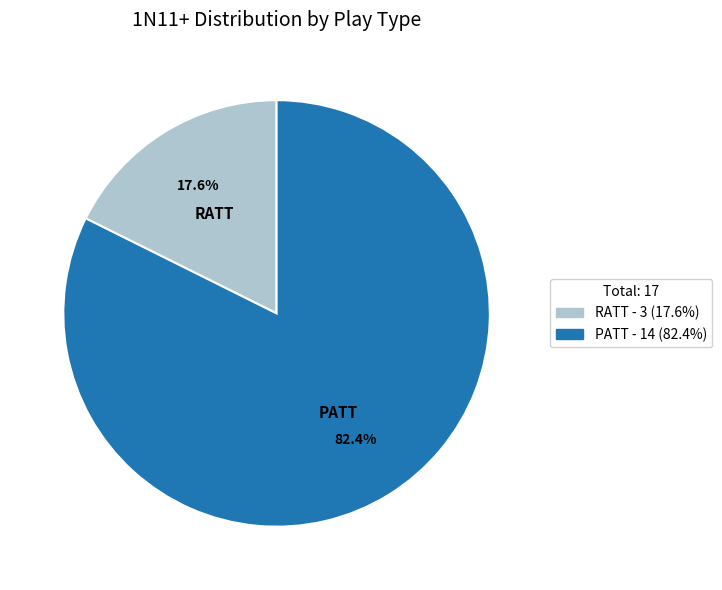

Is there any slice that represents more than half of the pie?

Yes